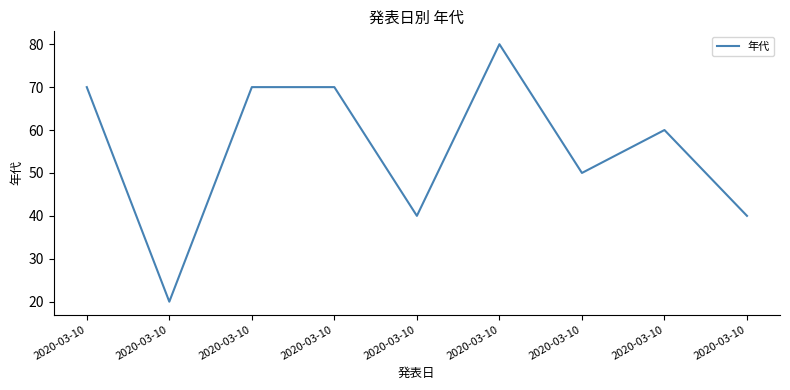

What is the sum of the values at 2020-03-10 and 2020-03-10?

150